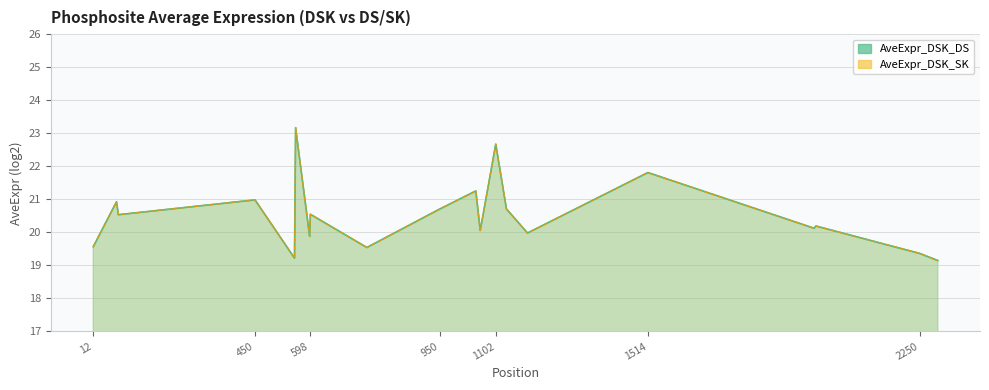

What is the sum of the AveExpr_DSK_SK values at 2250 and 1969?

39.6